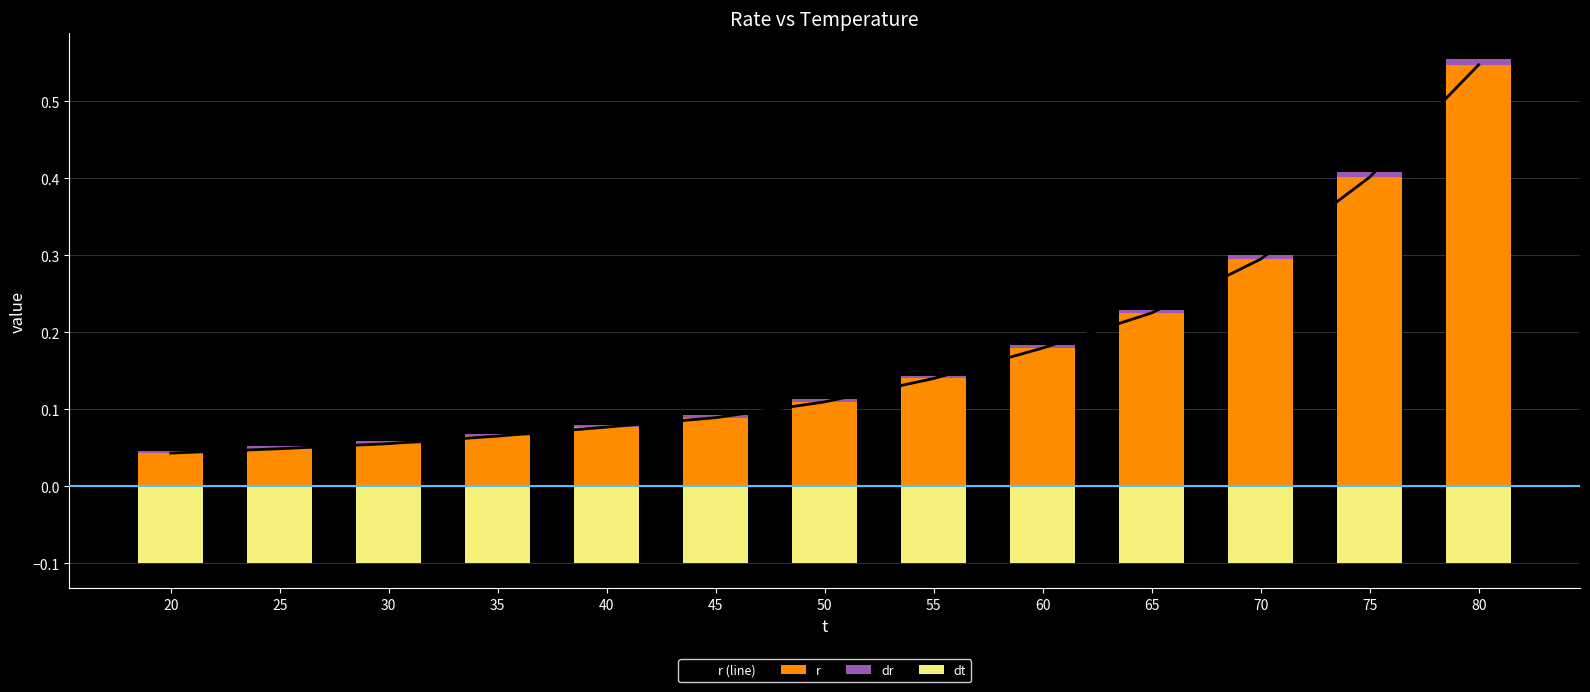

At how many categories does at least one series exceed 0?

13